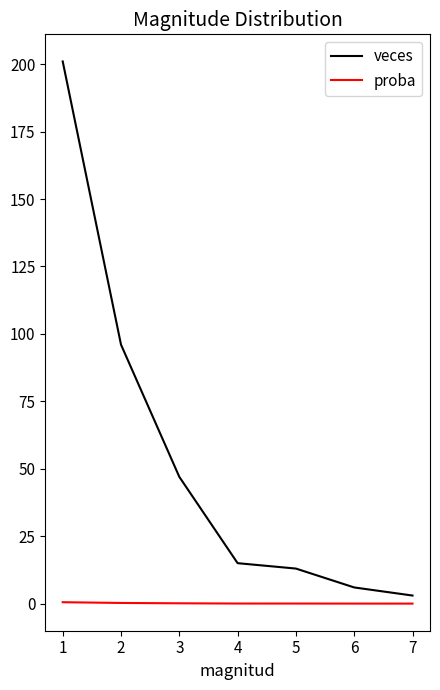

Is it true that veces equals 4.8 at 5?

False